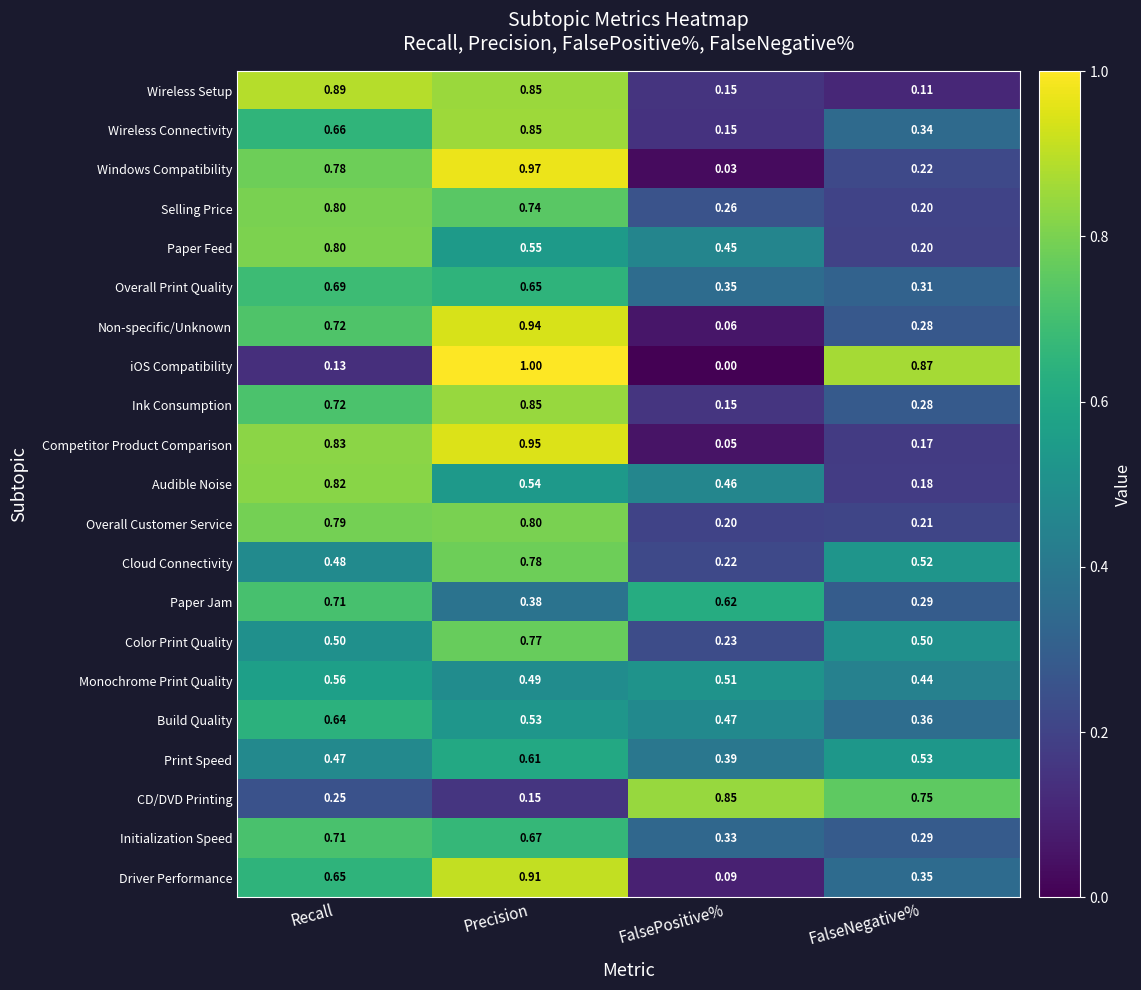

Rank the categories by Wireless Setup value from lowest to highest.

FalseNegative%, FalsePositive%, Precision, Recall